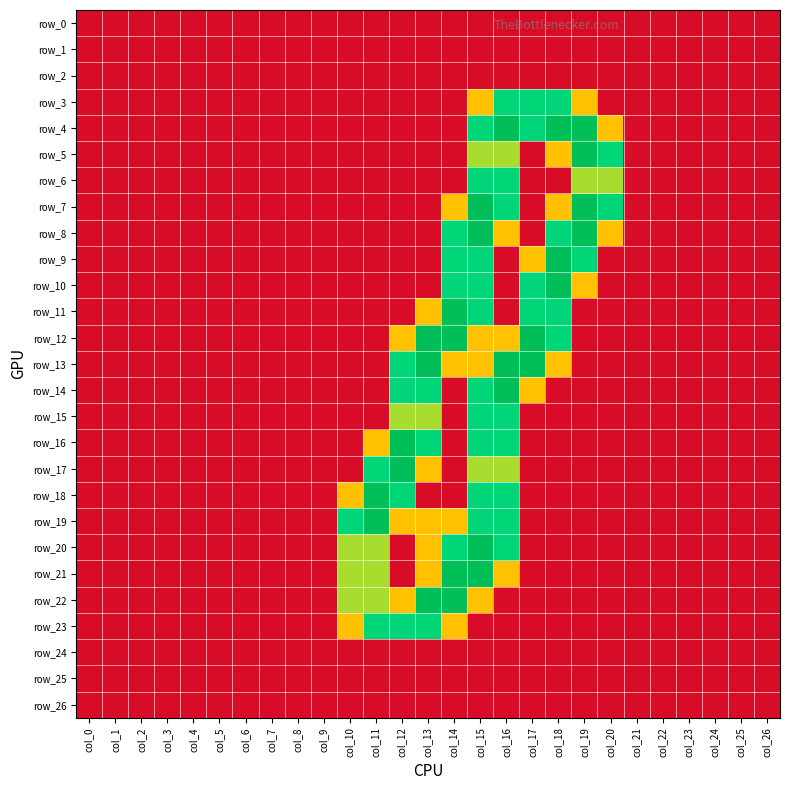

Is the value of row_0 at col_20 greater than the value of row_10 at col_25?

No